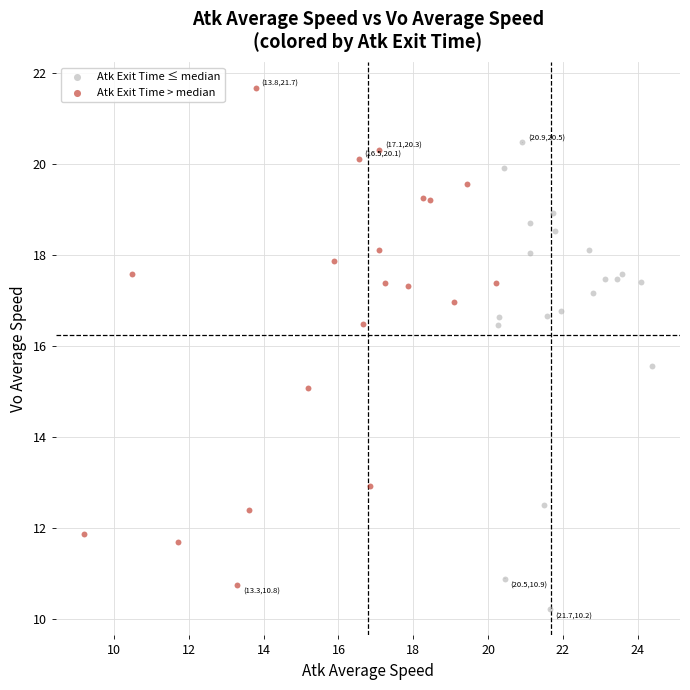

What are all the series names shown in the legend?

Atk Exit Time ≤ median, Atk Exit Time > median